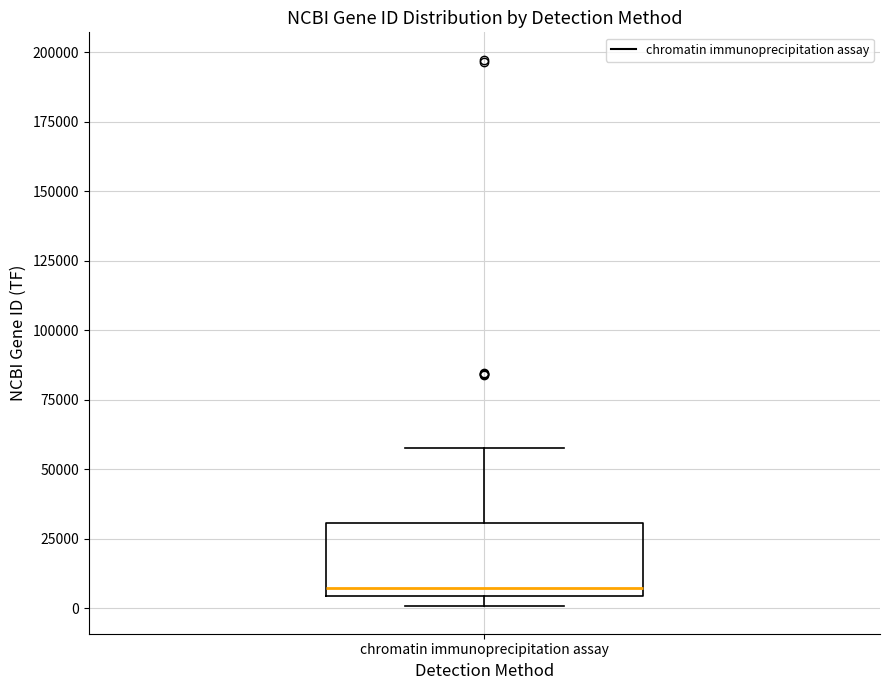

Where does the upper whisker of the box for chromatin immunoprecipitation assay end on the y-axis? The values are not printed on the chart, so give them approximately, as read against the axis.

60000